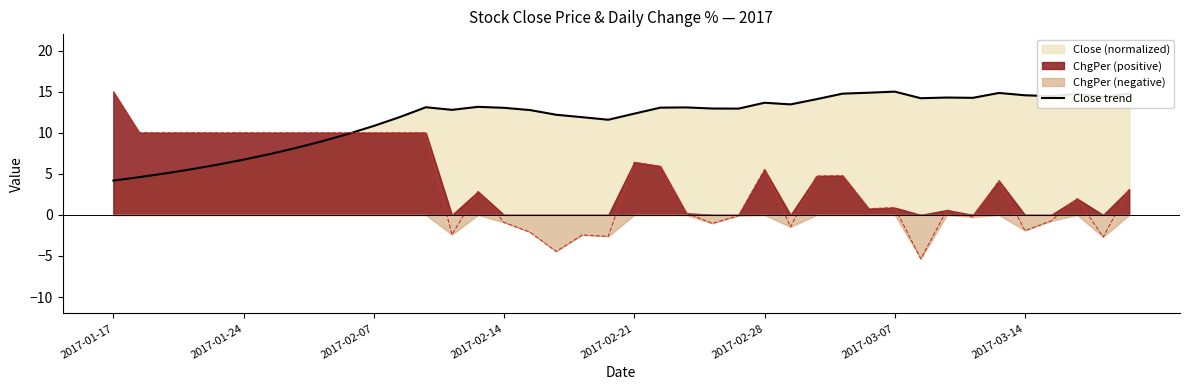

What is the maximum value for Close trend?

15.0